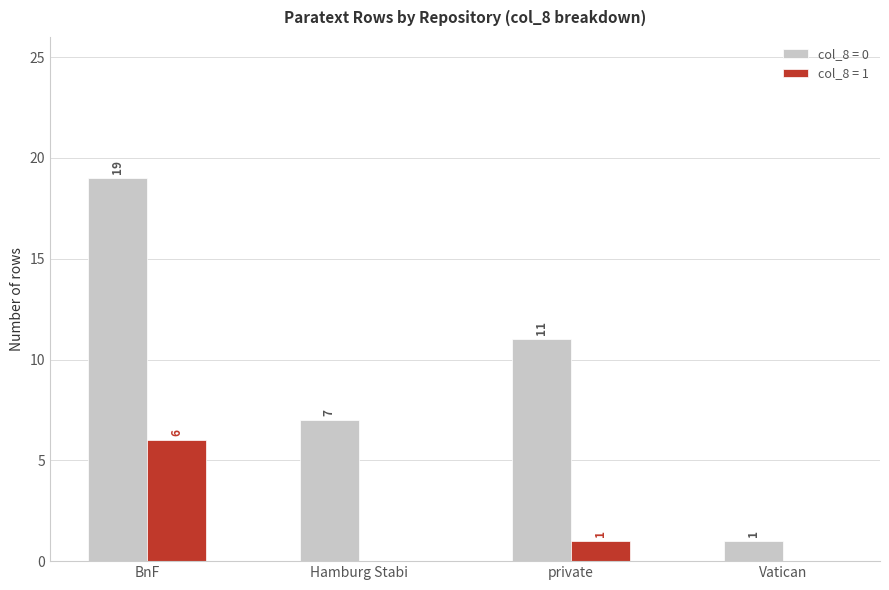

What is the maximum value for col_8 = 1?

6